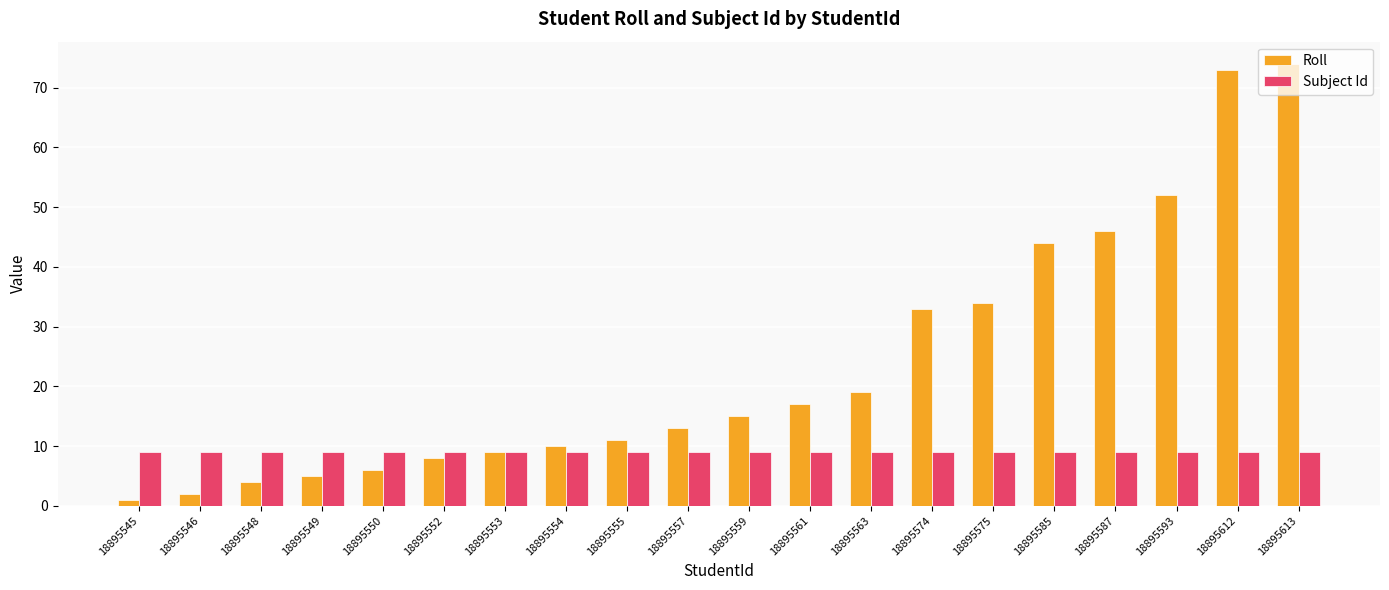

Count the number of categories in the chart.

20